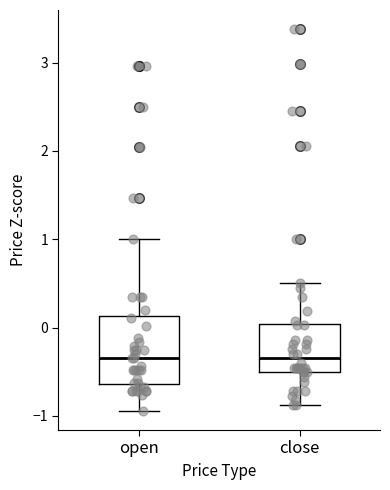

Reading left to right, transcribe this box plot: for each box, give where its median line is, the range the box spans, and where its two whiskers end, as read against the y-axis. The values are not printed on the chart, so give them approximately, as read against the axis.

open: median -0.3, box -0.6 to 0.1, whiskers -0.9 to 1.0
close: median -0.3, box -0.5 to 0.0, whiskers -0.9 to 0.5